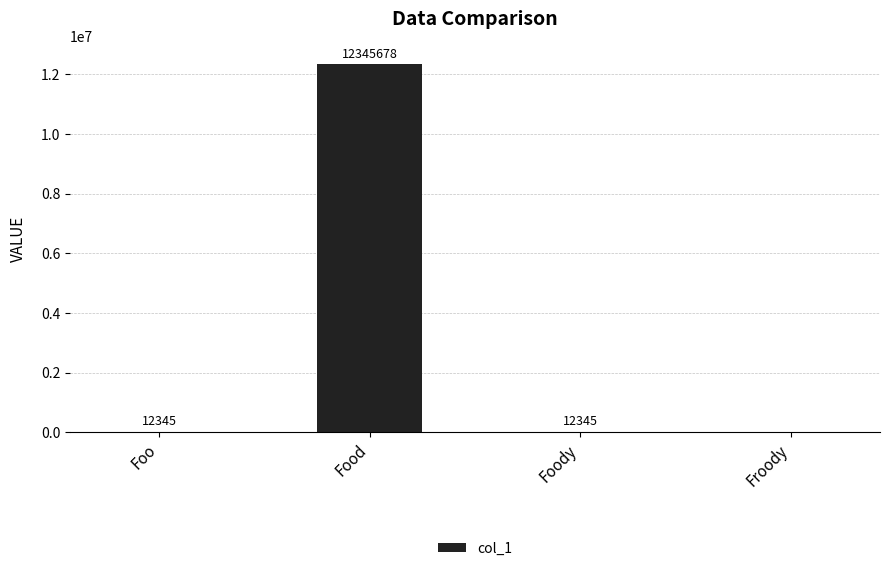

How many series are shown in this chart?

1